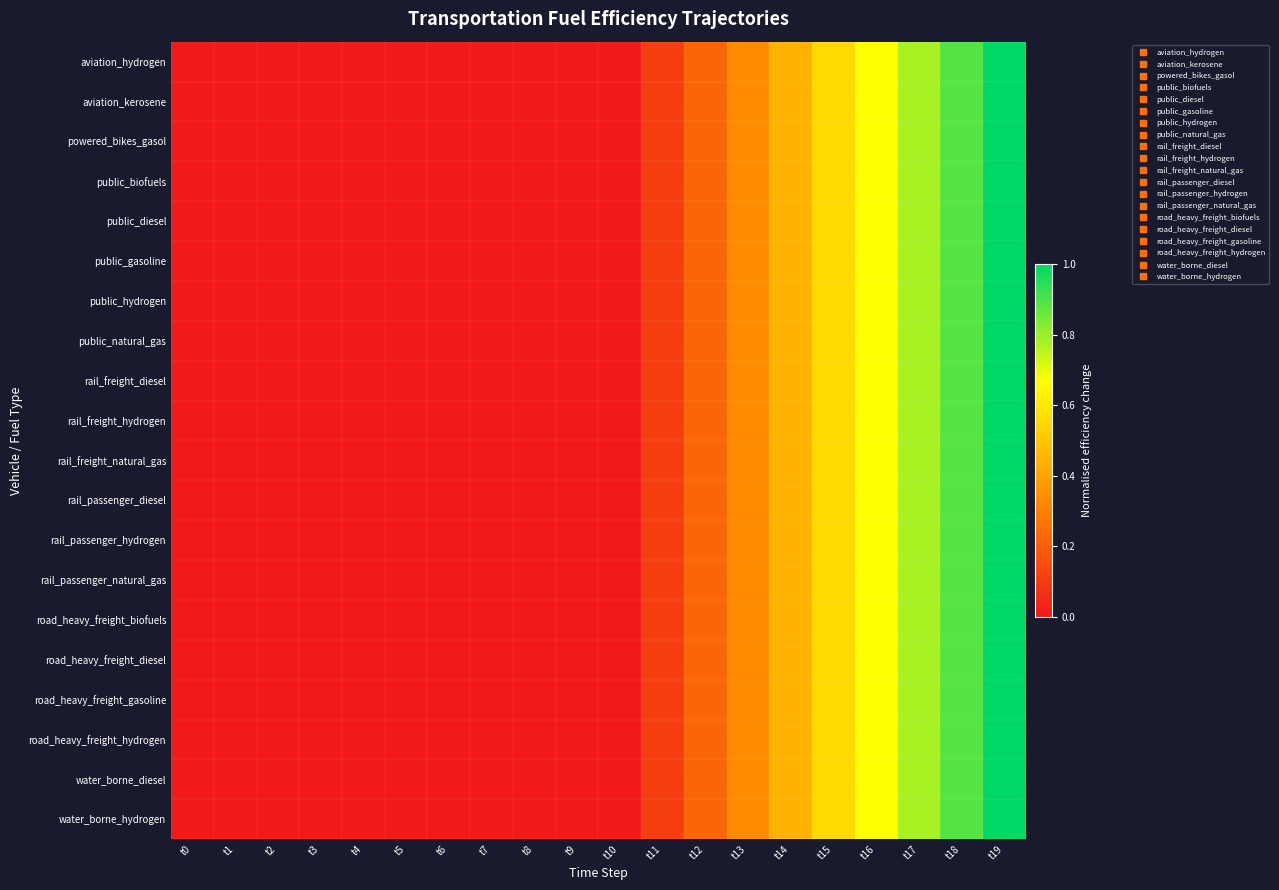

List the series in order of their peak value, highest first.

aviation_hydrogen, aviation_kerosene, powered_bikes_gasol, public_biofuels, public_diesel, public_gasoline, public_hydrogen, public_natural_gas, rail_freight_diesel, rail_freight_hydrogen, rail_freight_natural_gas, rail_passenger_diesel, rail_passenger_hydrogen, rail_passenger_natural_gas, road_heavy_freight_biofuels, road_heavy_freight_diesel, road_heavy_freight_gasoline, road_heavy_freight_hydrogen, water_borne_diesel, water_borne_hydrogen